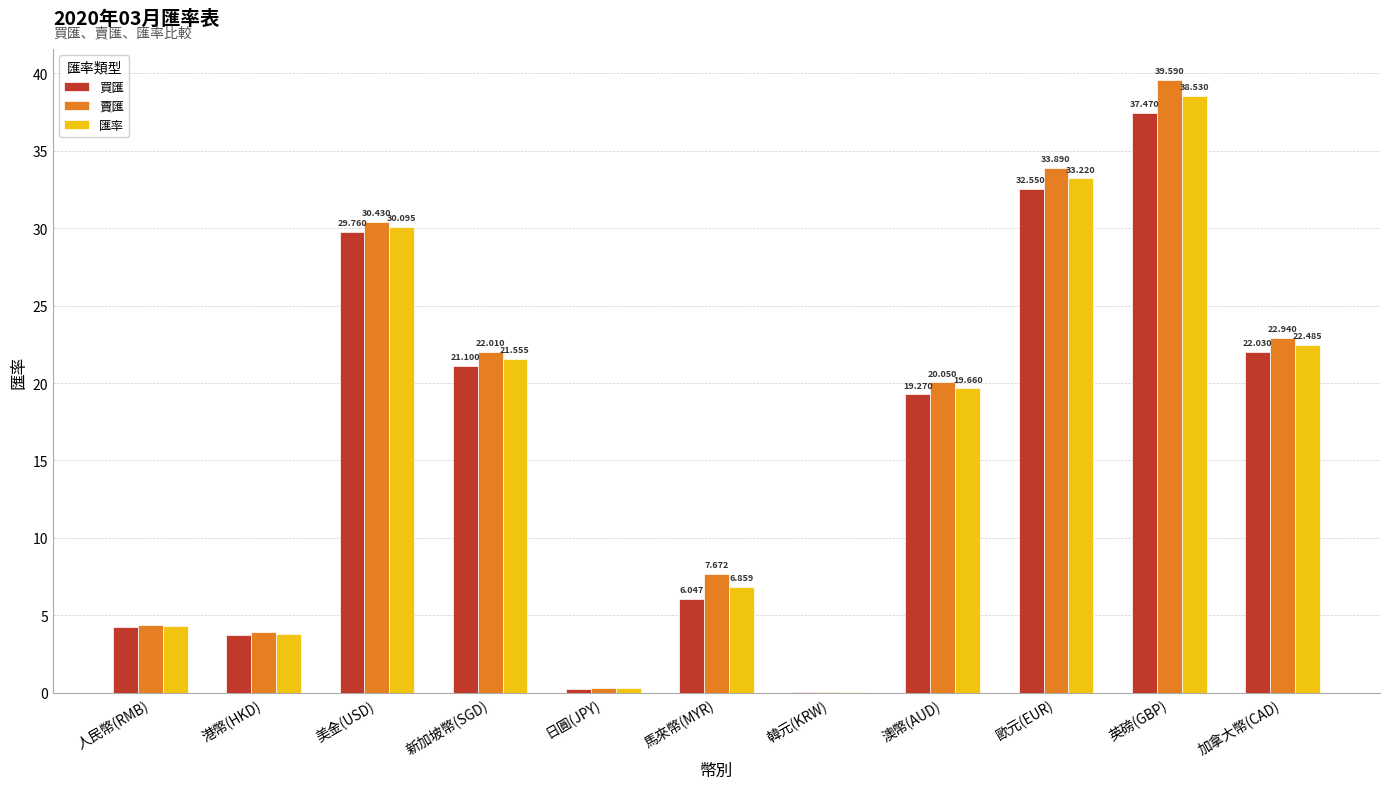

At which label does 買匯 reach its peak?

英磅(GBP)